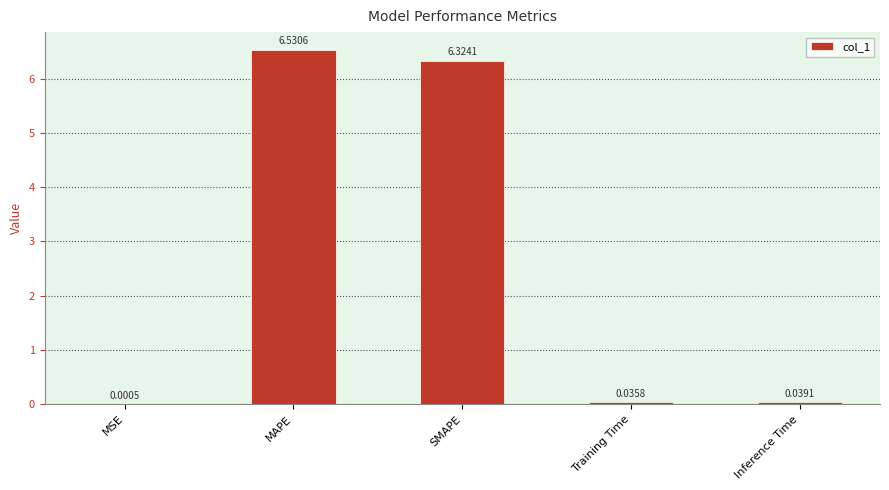

Between MAPE and Inference Time, which is larger?

MAPE